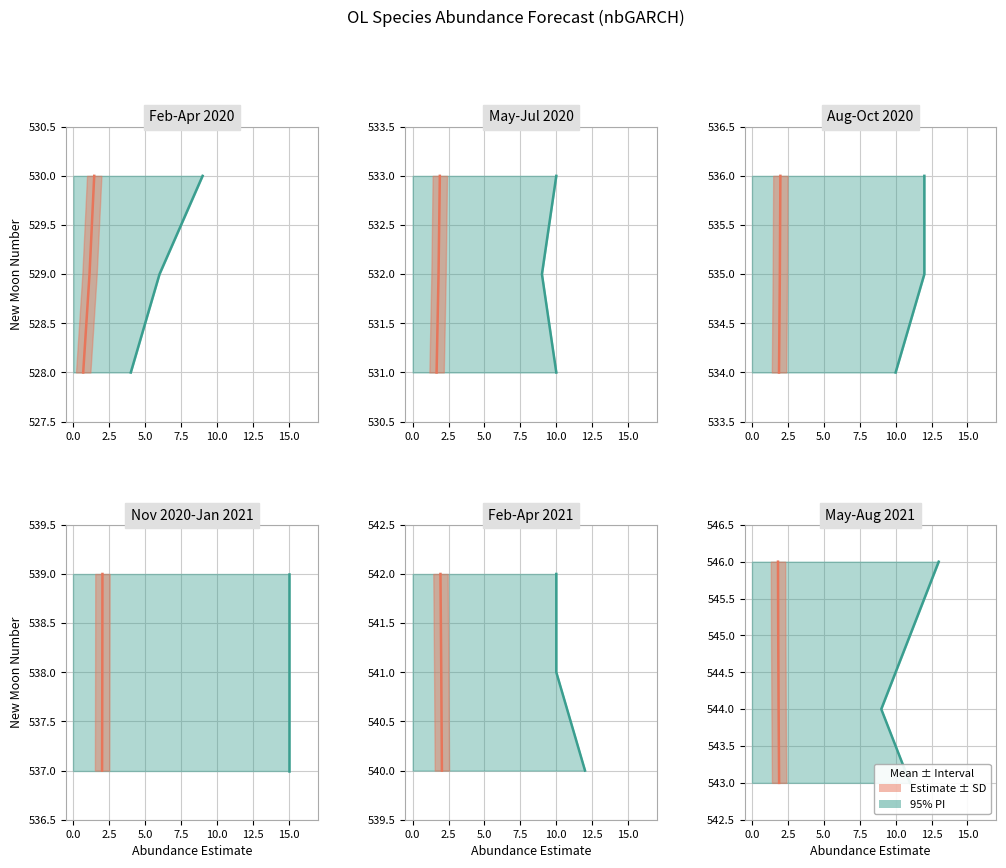

Count the number of categories in the chart.

4